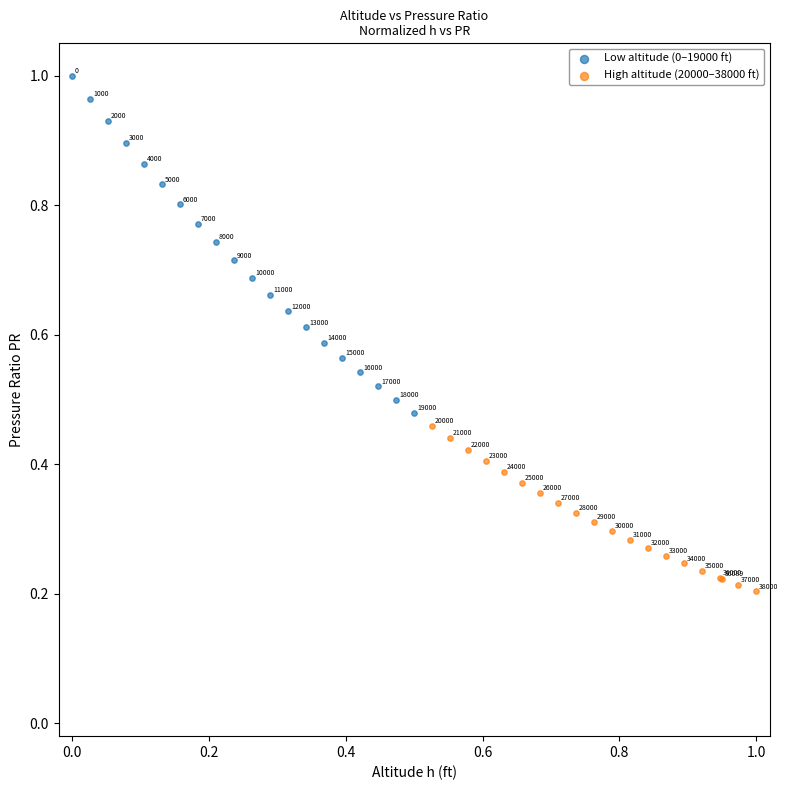

What are all the series names shown in the legend?

Low altitude (0–19000 ft), High altitude (20000–38000 ft)